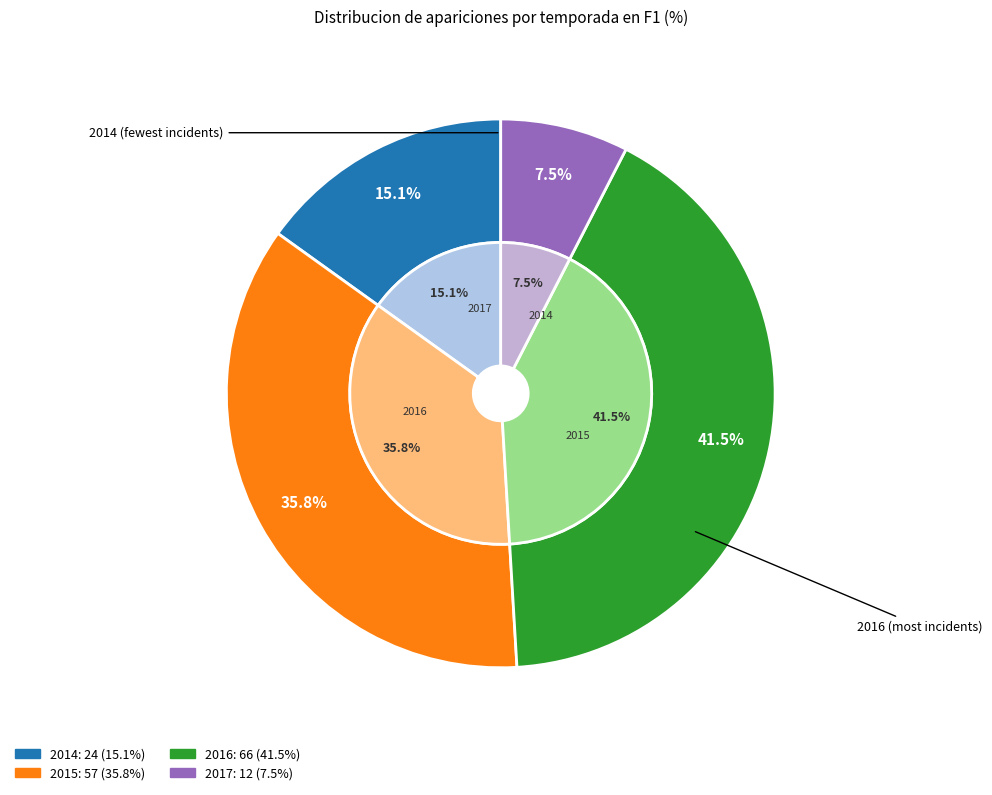

How many segments does this pie chart have?

4